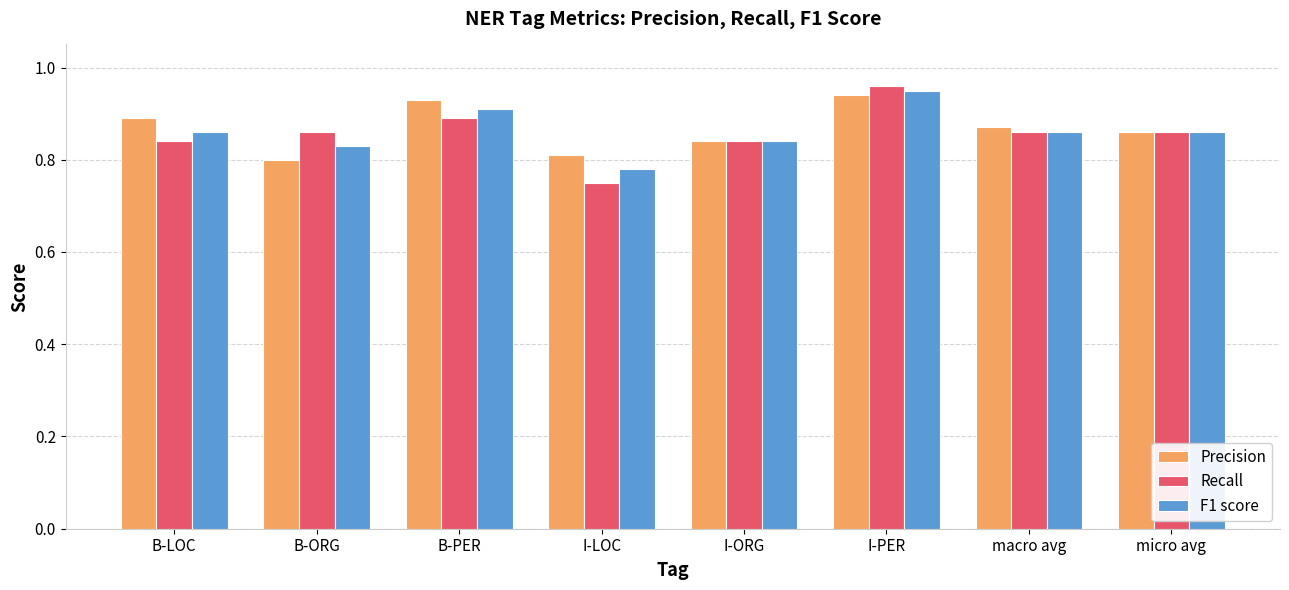

What position from the left is macro avg?

7